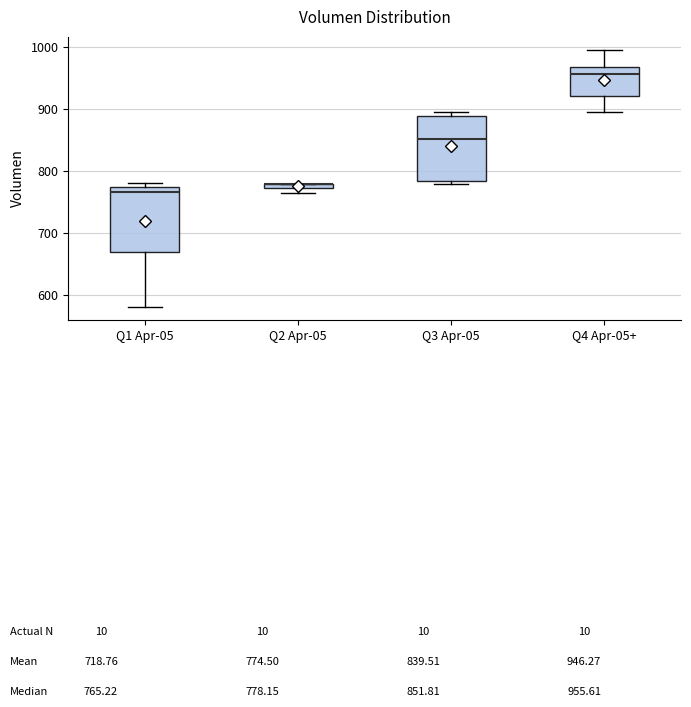

Where is the upper edge of the box for Q1 Apr-05 on the y-axis? The values are not printed on the chart, so give them approximately, as read against the axis.

770